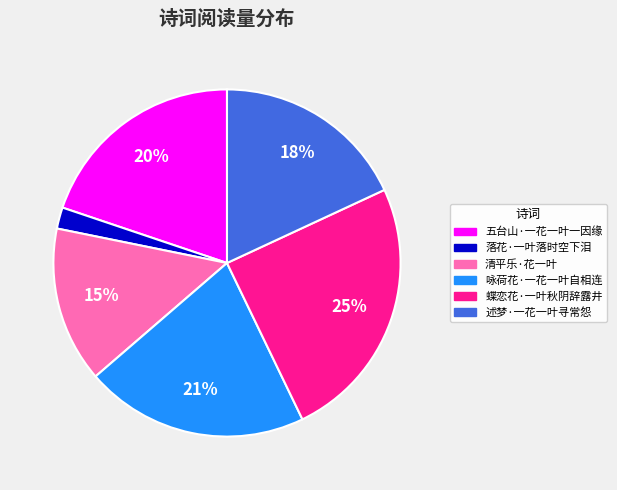

Is there any slice that represents more than half of the pie?

No